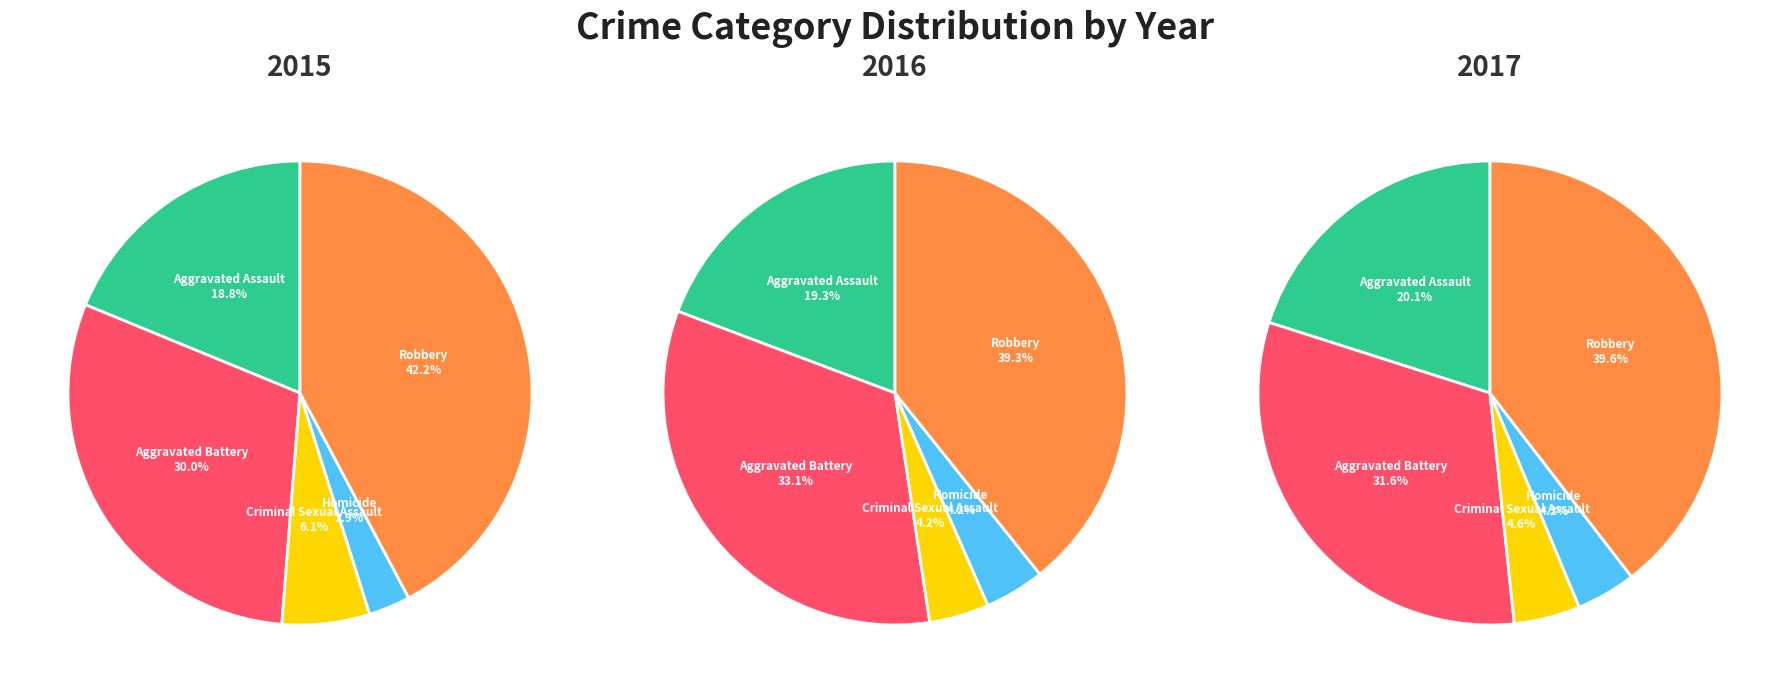

True or false: Criminal Sexual Assault accounts for 6% of the total.

True